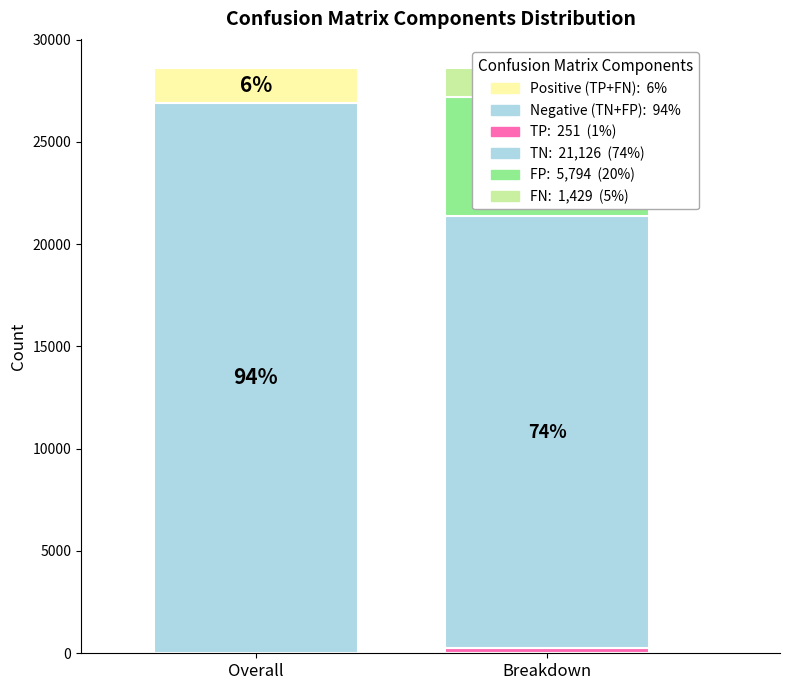

Is it true that 17 is 1% of the pie?

False